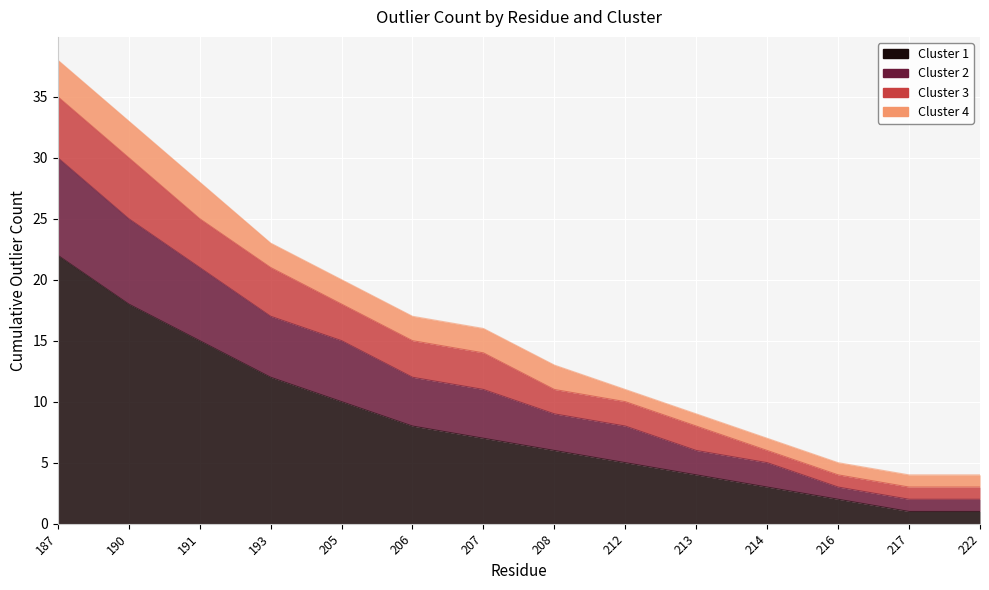

How many data points in Cluster 1 are above 7?

6